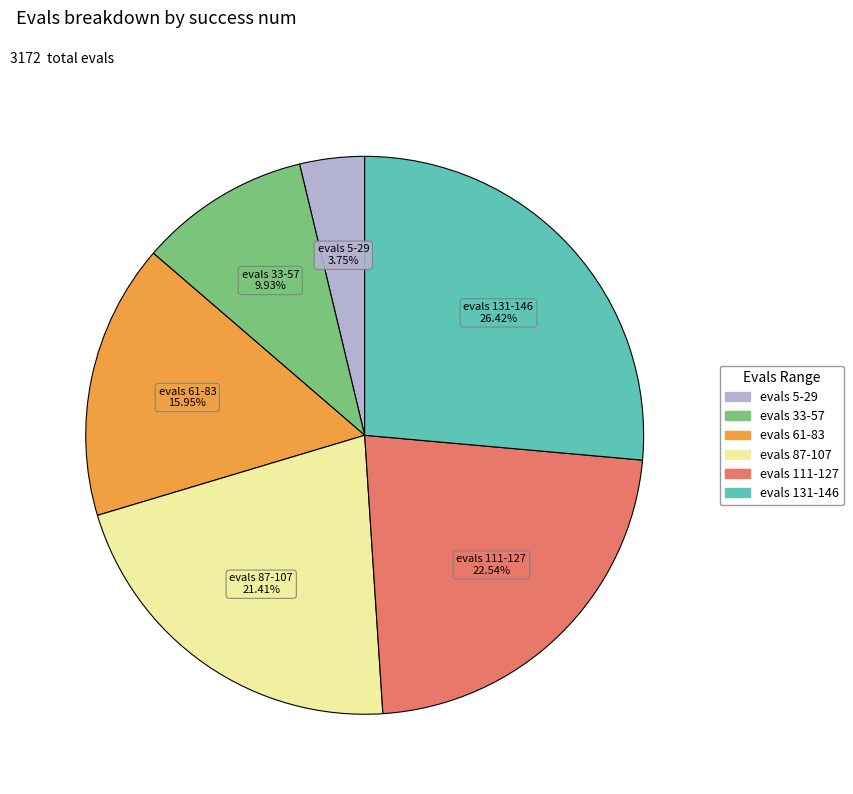

Is there a majority slice in this chart?

No